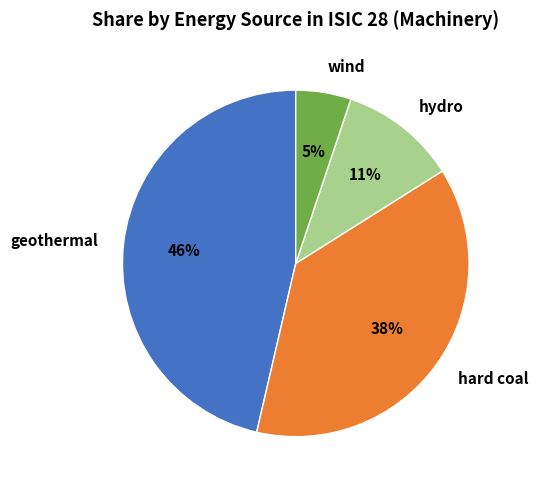

Is it true that hydro is 11% of the pie?

True